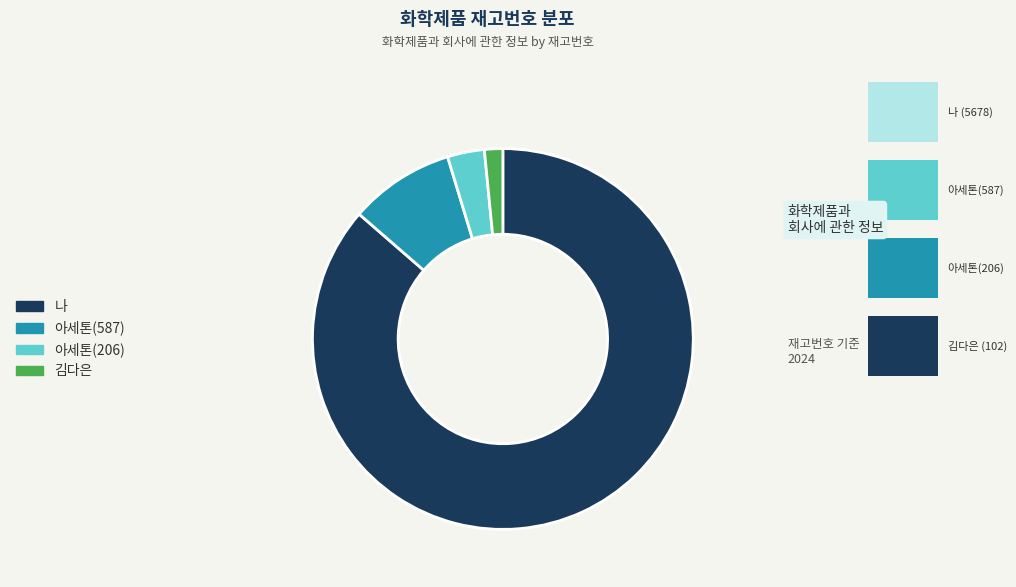

Which has a higher value, 아세톤(587) or 아세톤(206)?

아세톤(587)